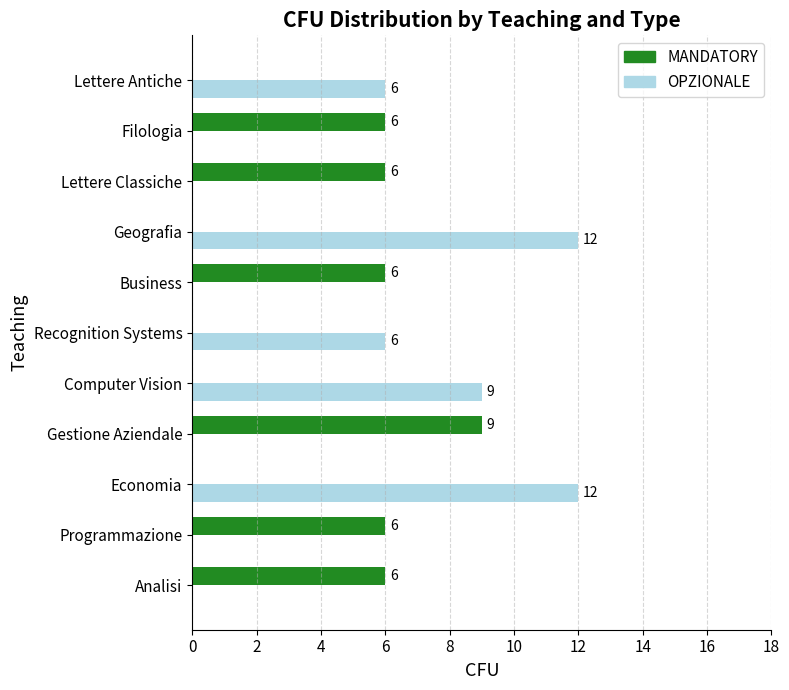

Read the OPZIONALE value at Economia, to the nearest 10.

10